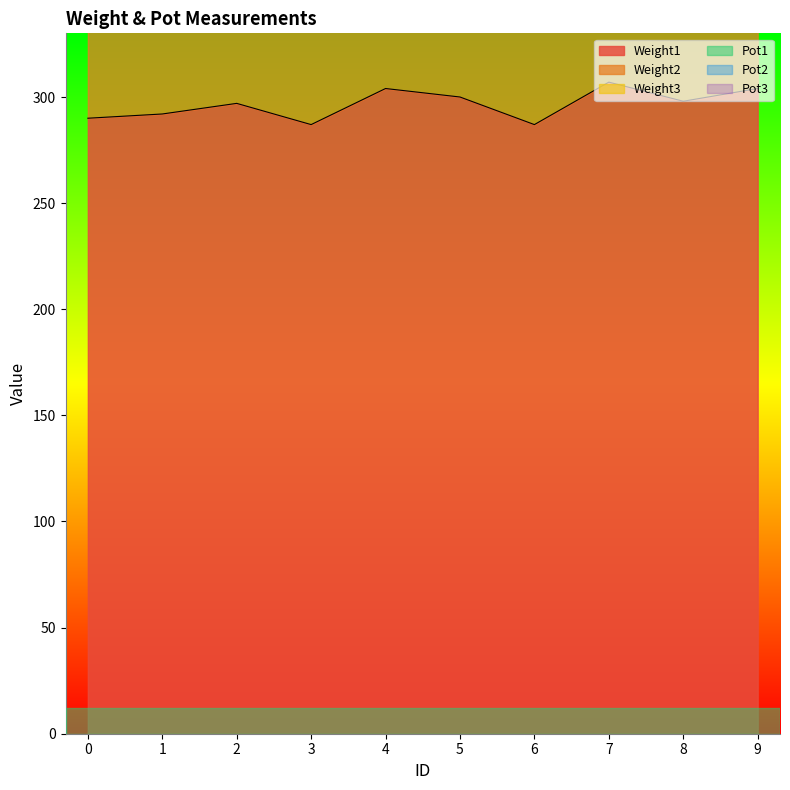

In Pot2, how many points are higher than both neighbors (excluding endpoints)?

3